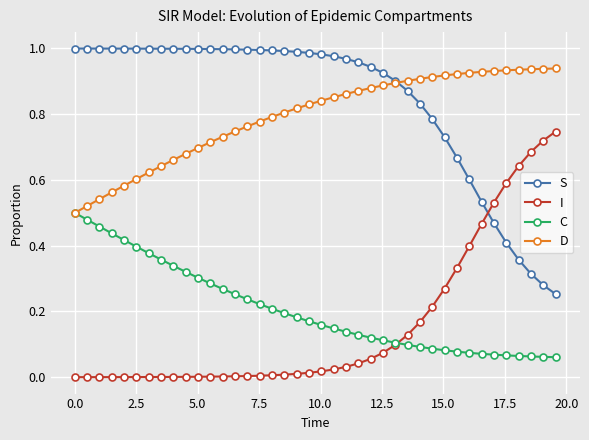

True or false: D and I cross at least once.

False